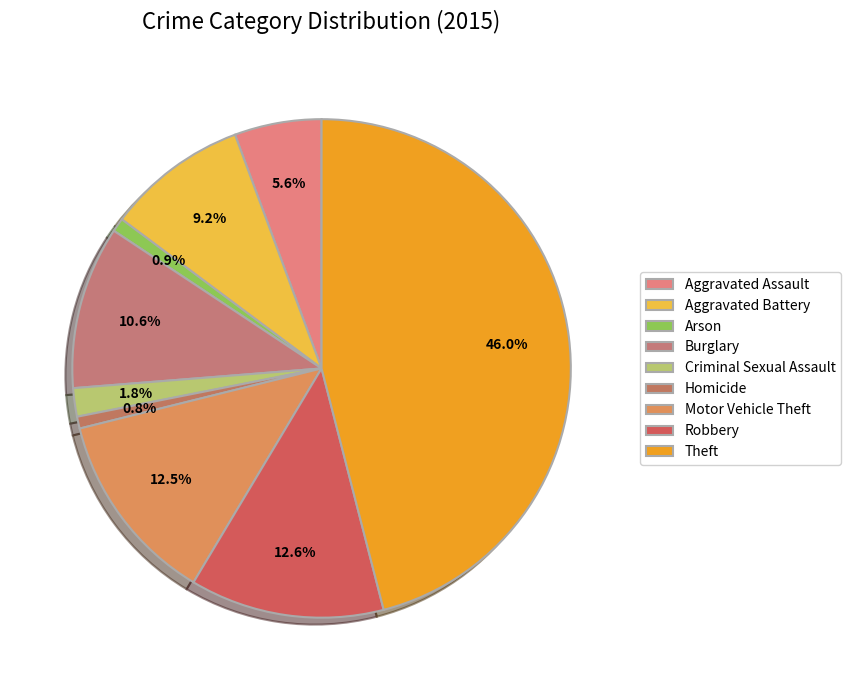

How many slices are in this pie chart?

9